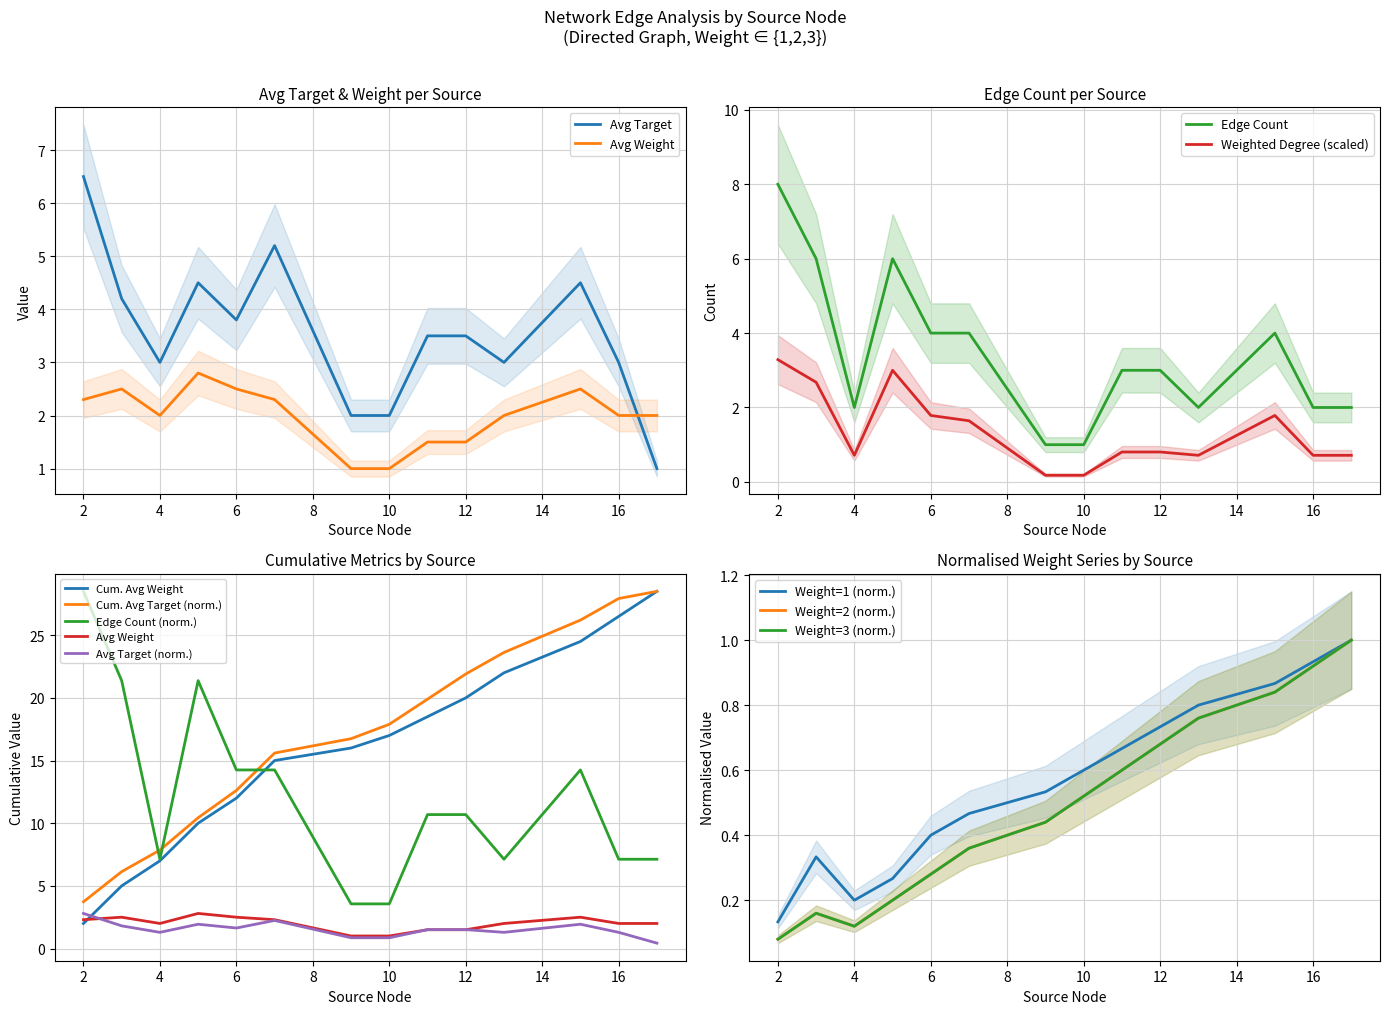

True or false: Cum Weight and Weight=3 intersect in this chart.

False